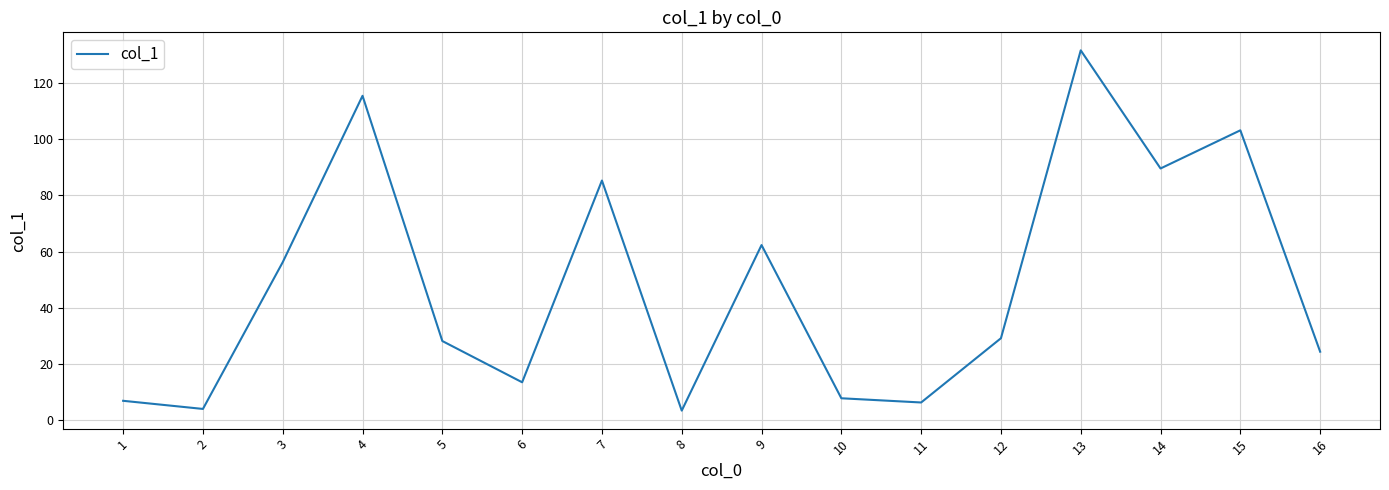

Reading left to right, what are all the values shown in this chart?

6.8	3.9	56.2	115.5	28.1	13.4	85.3	3.3	62.3	7.7	6.2	29.1	131.7	89.6	103.2	24.3